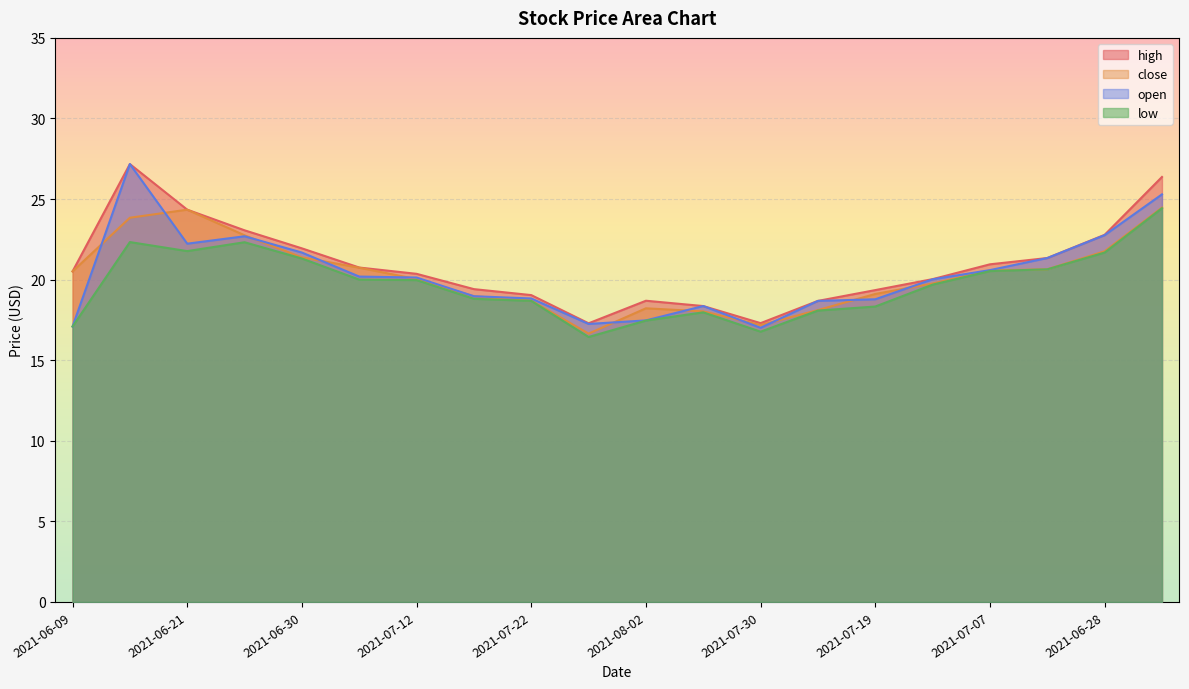

What is the sum of the close values at 2021-07-30 and 2021-07-07?

37.8